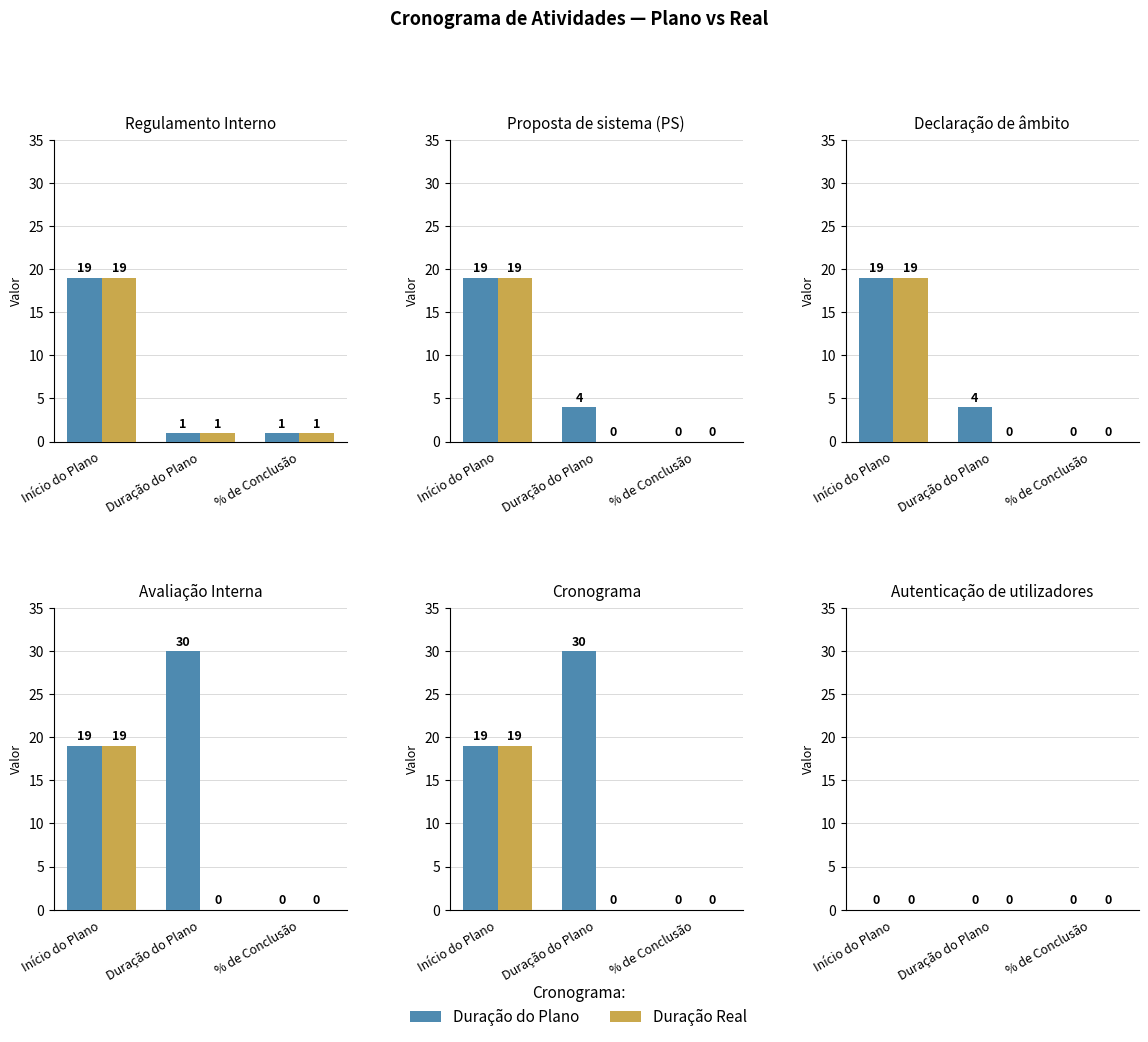

How many values in Duração do Plano are above zero?

5